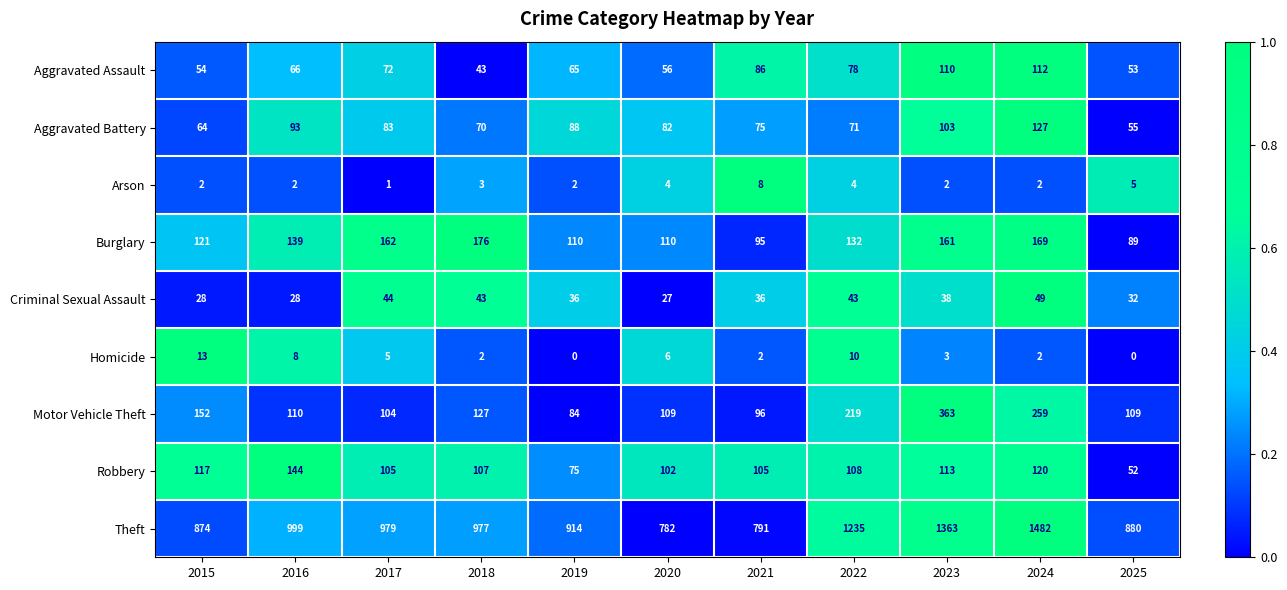

What is the minimum value for Burglary?

89